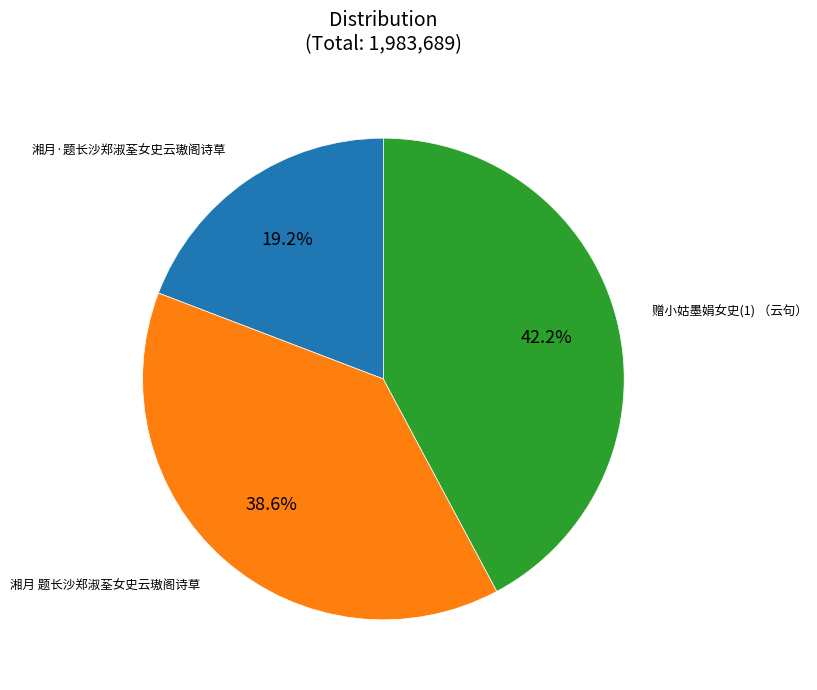

To the nearest percent, what percentage of the pie is 湘月 题长沙郑淑荃女史云璈阁诗草?

39%